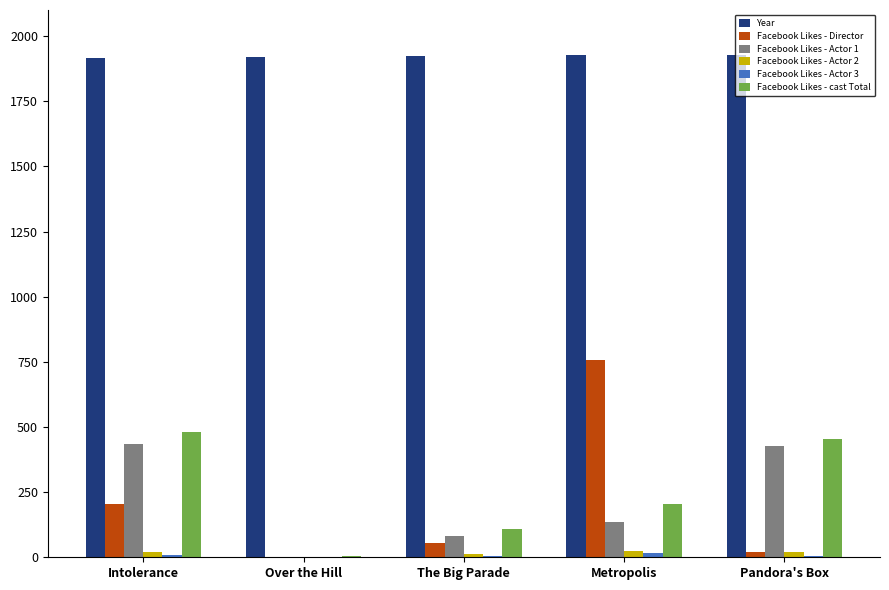

At which label does Facebook Likes - cast Total reach its peak?

Intolerance